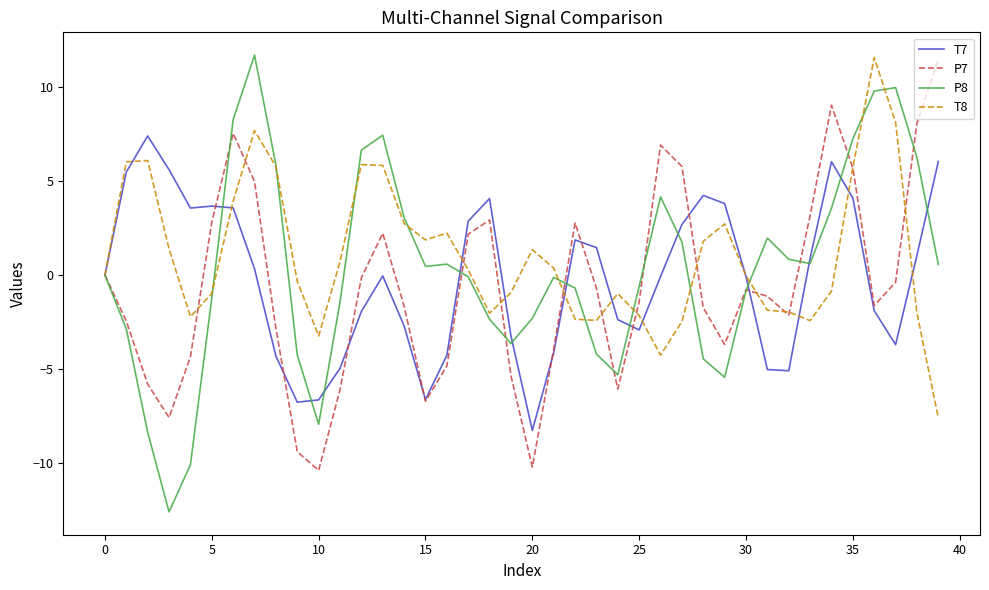

What is the greatest value displayed?

11.7